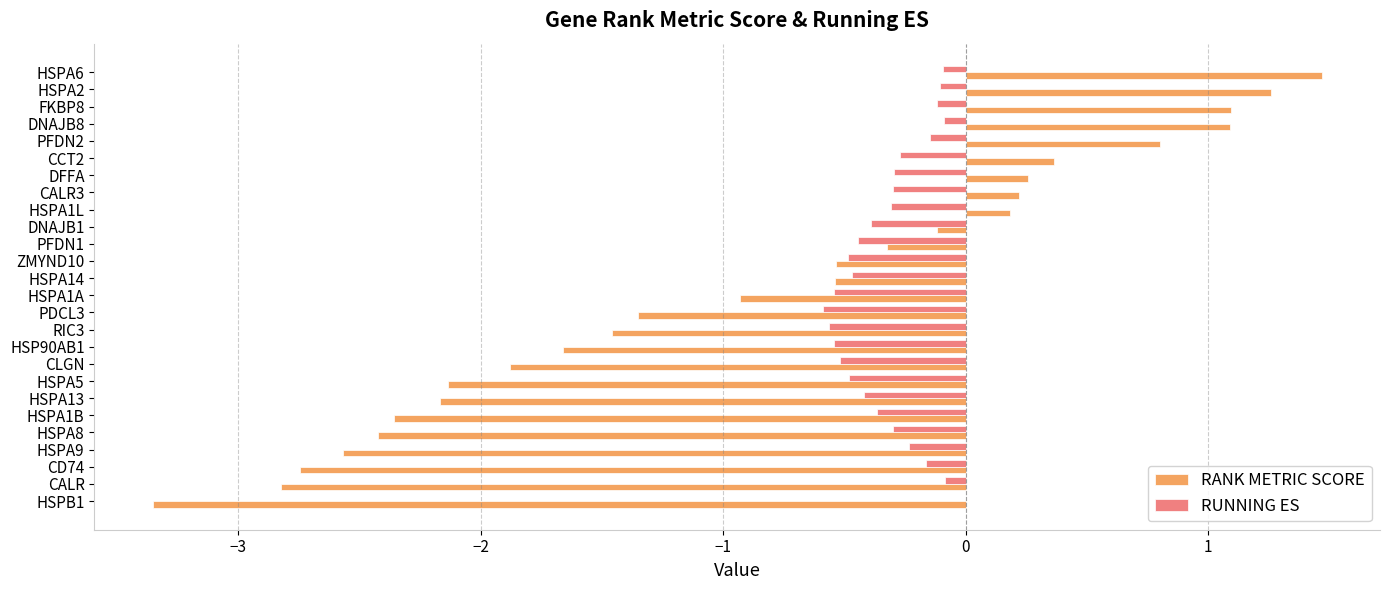

True or false: RANK METRIC SCORE has a value of 1.1 at DNAJB8.

True